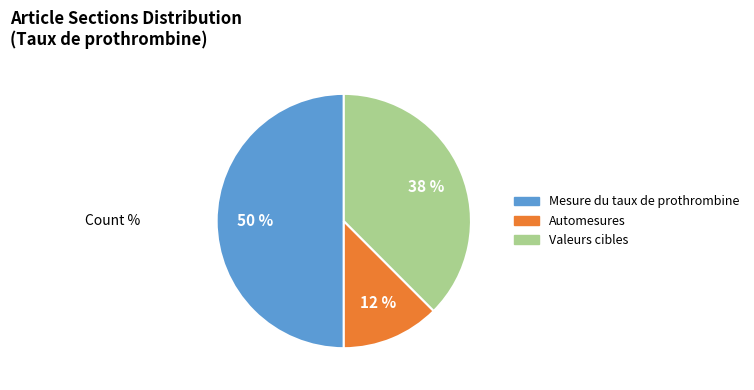

How many slices are in this pie chart?

3